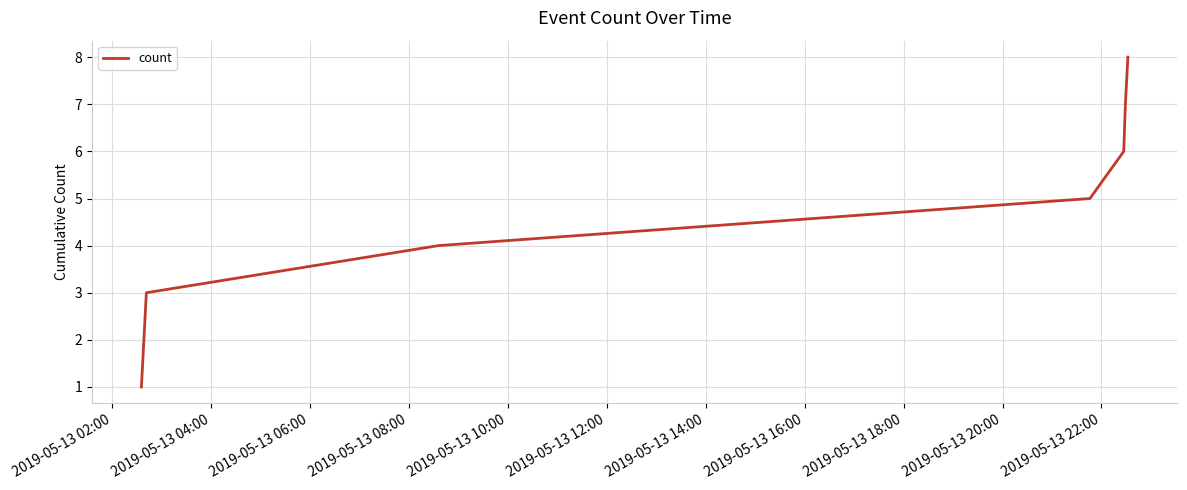

What is the greatest value displayed?

8